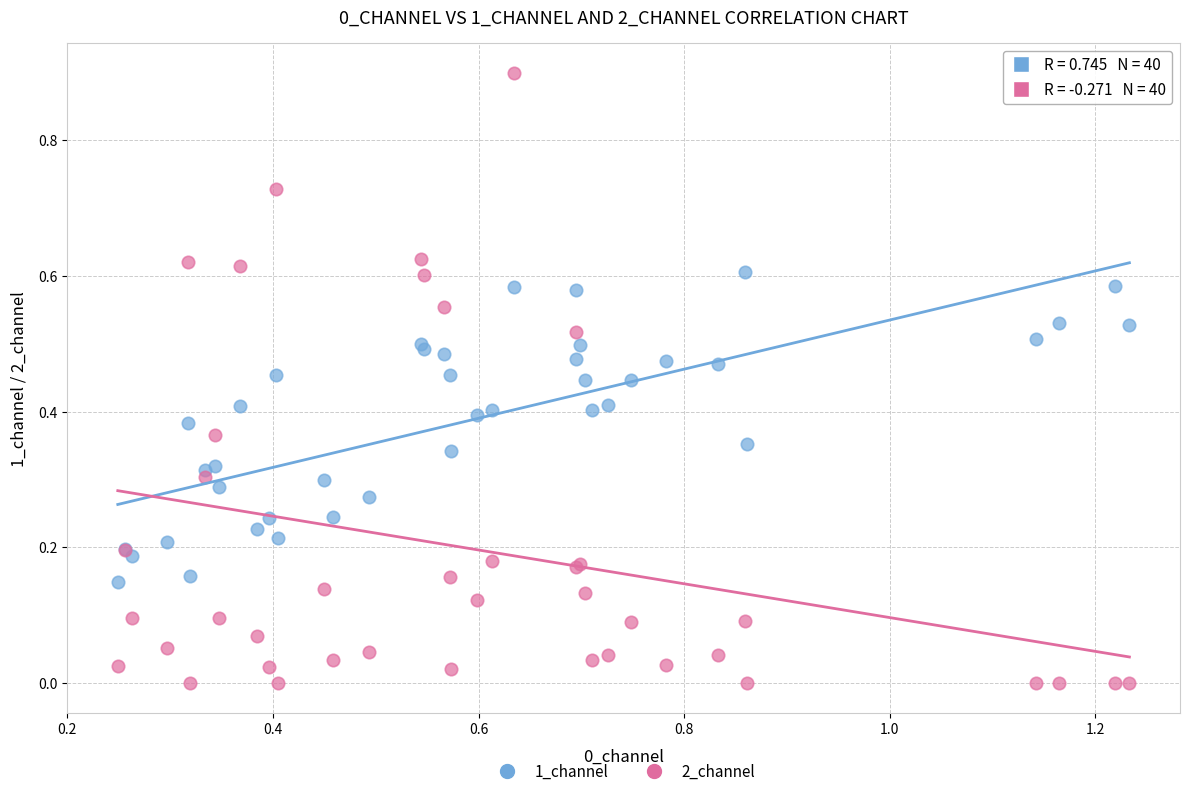

Which series contains the lowest Y value?

2_channel